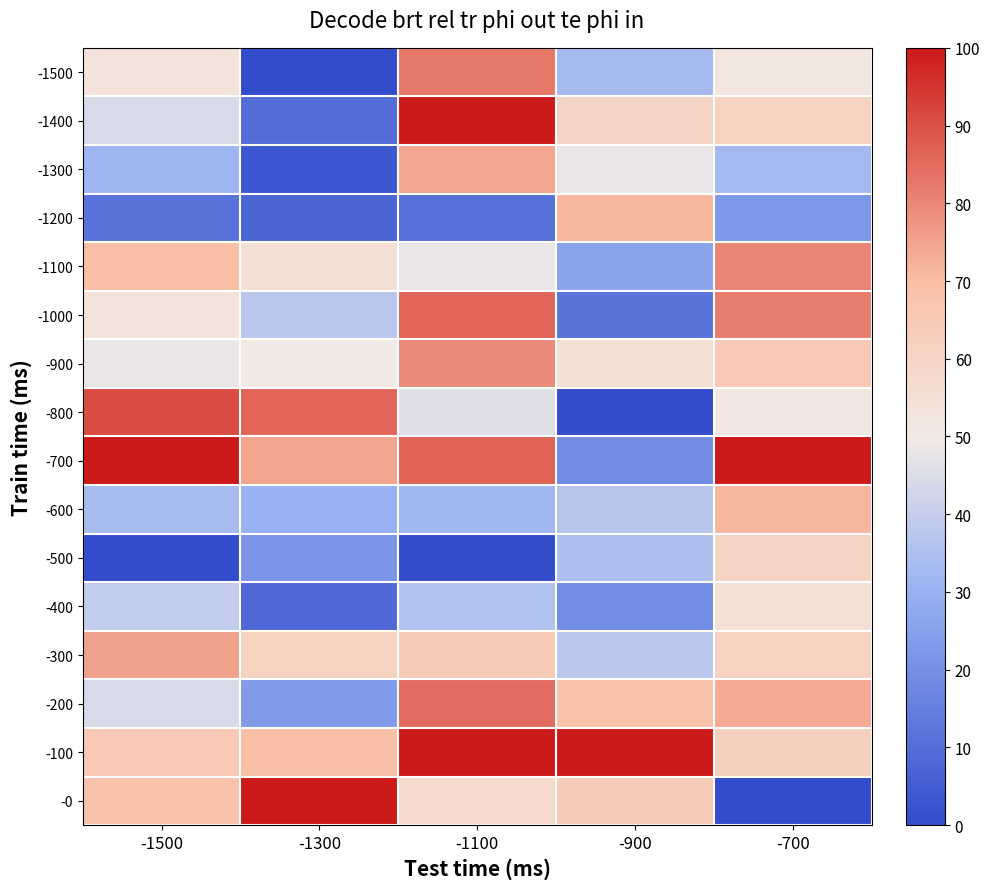

At which category is the sum across all series the highest?

-1100